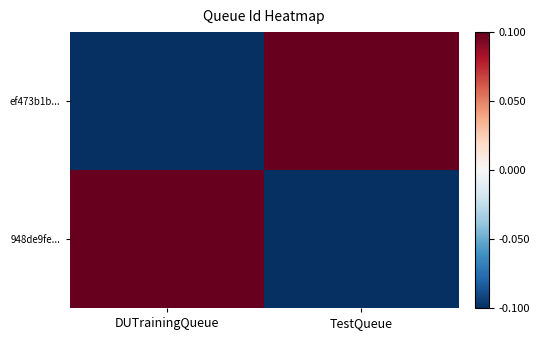

What is the spread (max minus min) of values at TestQueue?

0.2